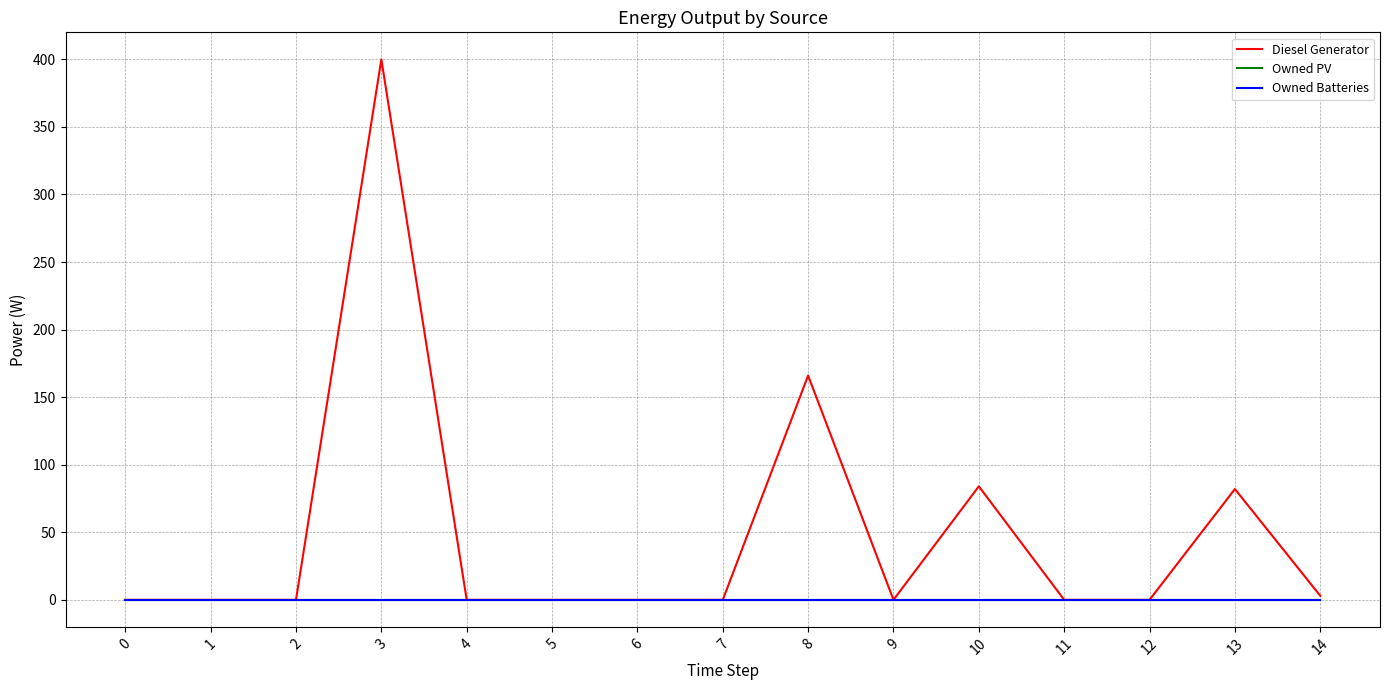

Is this an area chart (filled region under the line)?

No